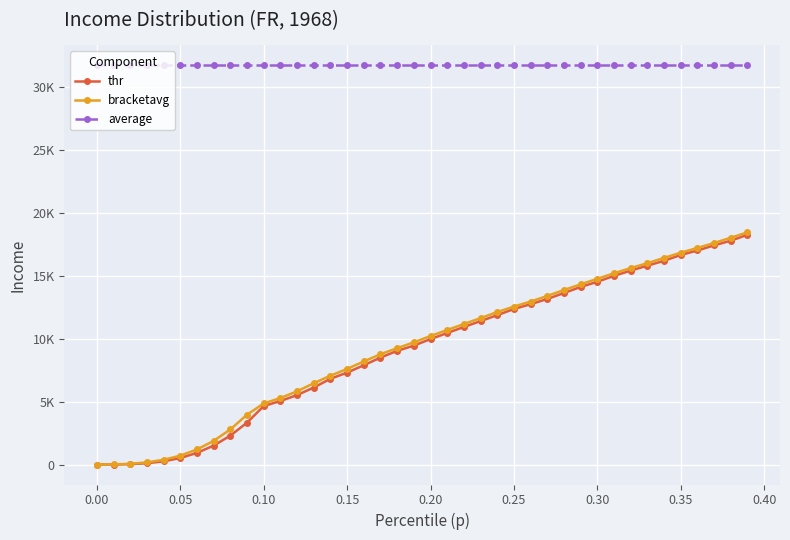

True or false: average and thr cross at least once.

False